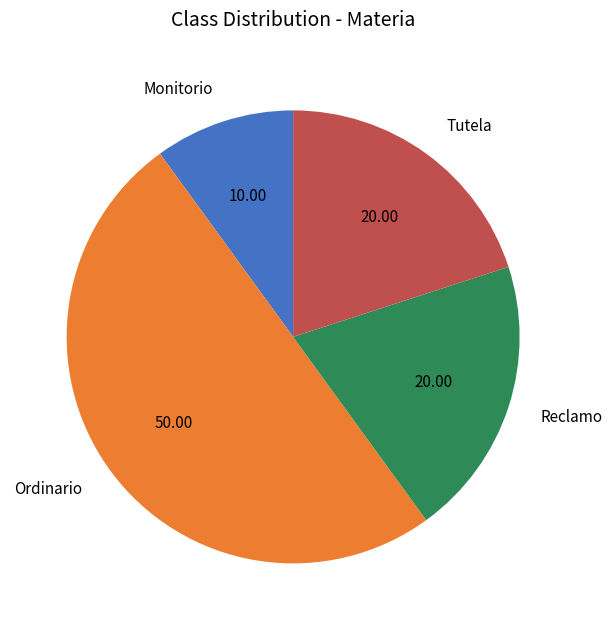

Which slice is the smallest?

Monitorio